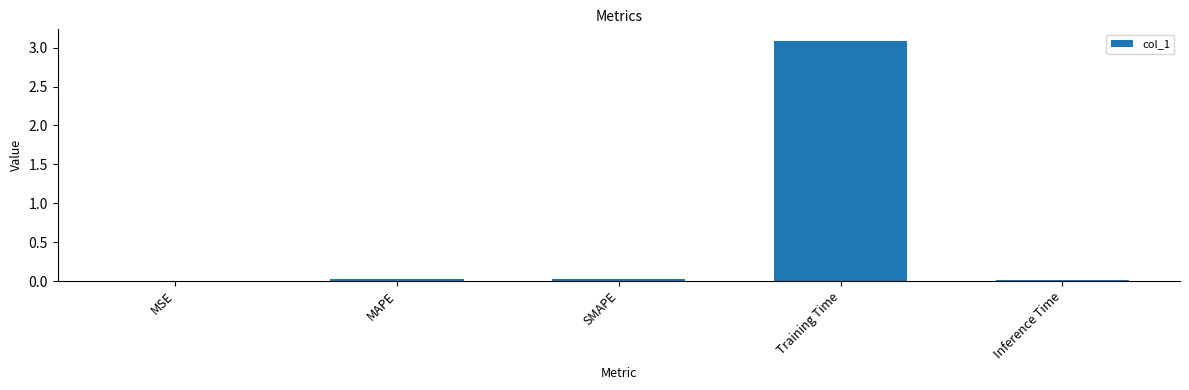

Which label corresponds to the largest value in the chart?

Training Time